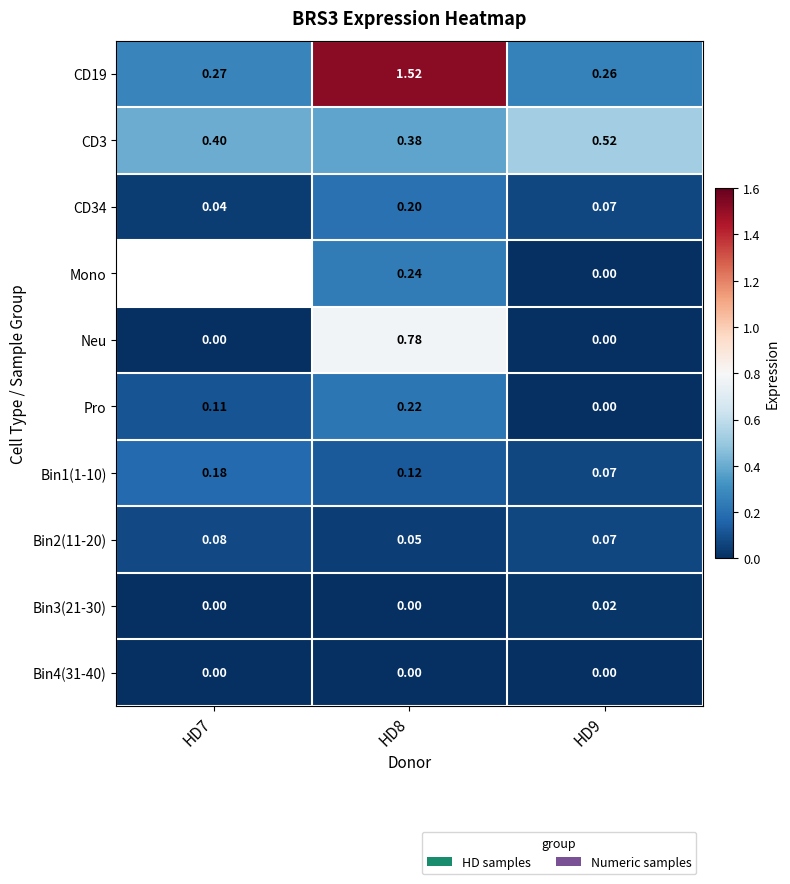

How many values in the Neu series exceed 0?

1